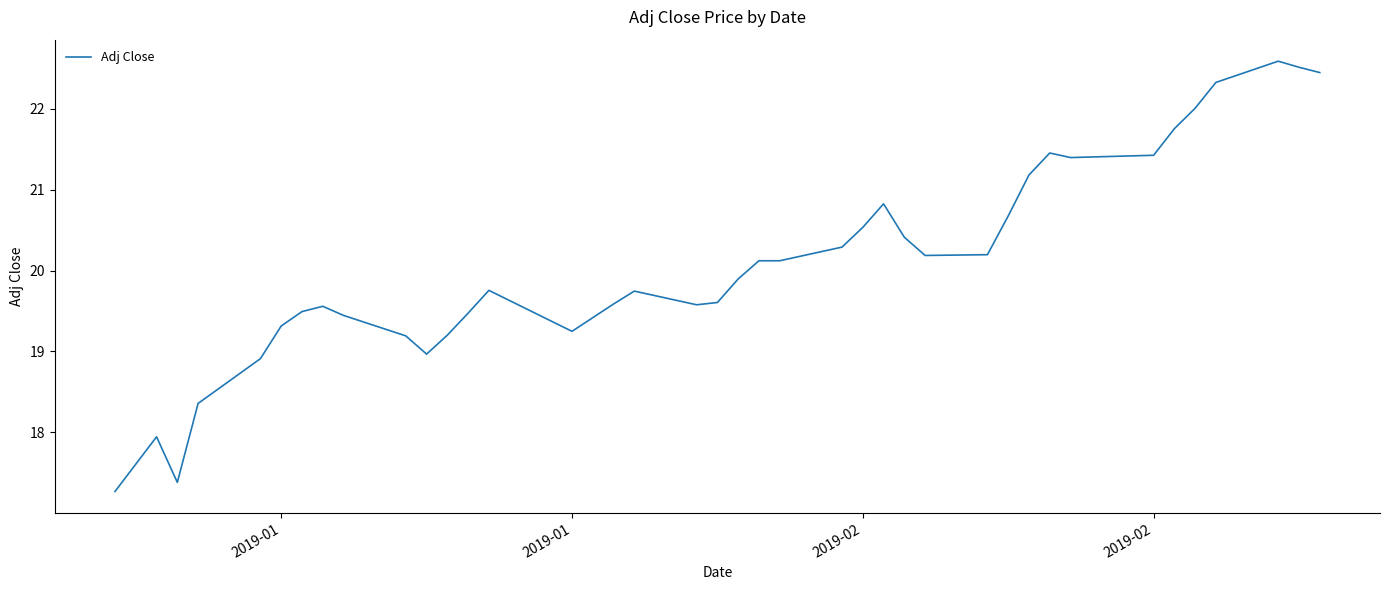

What is the difference between the maximum and minimum values?

5.3